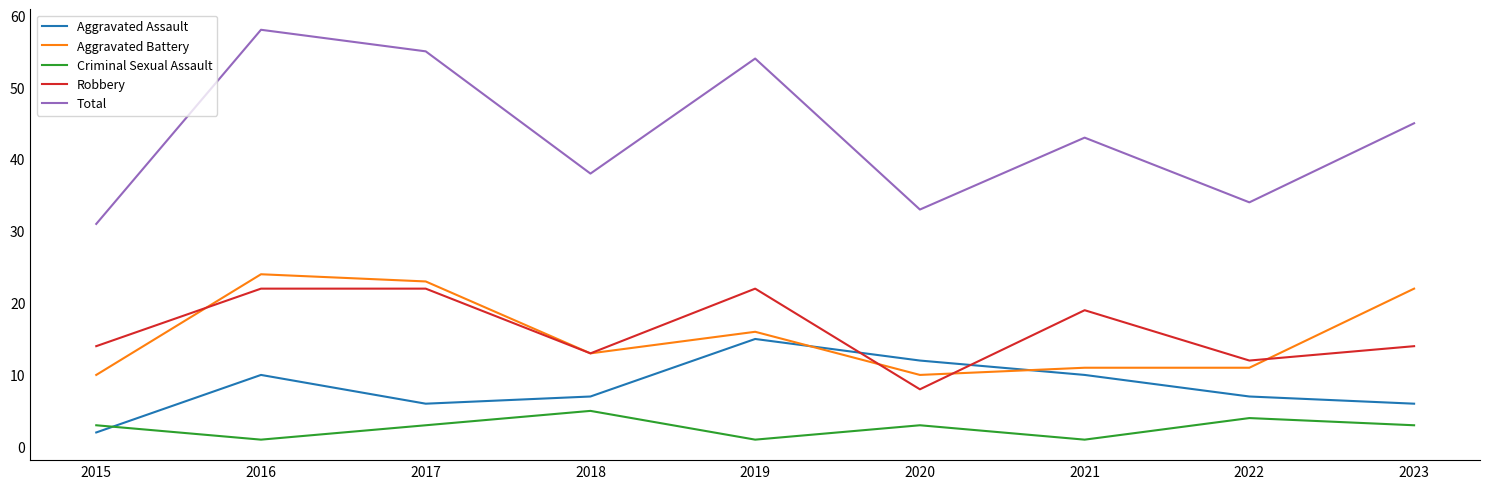

Reading right to left, transcribe all the data shown in this chart.

Aggravated Assault: 6	7	10	12	15	7	6	10	2
Aggravated Battery: 22	11	11	10	16	13	23	24	10
Criminal Sexual Assault: 3	4	1	3	1	5	3	1	3
Robbery: 14	12	19	8	22	13	22	22	14
Total: 45	34	43	33	54	38	55	58	31